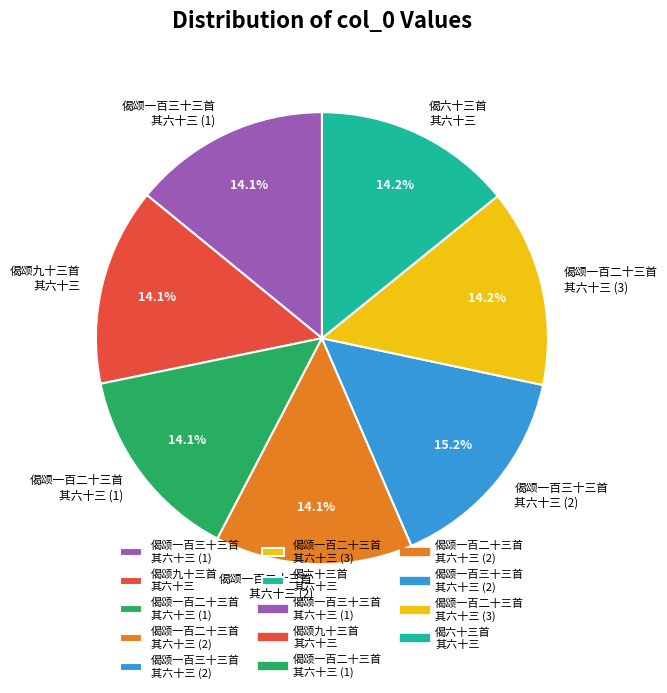

Is there any slice that represents more than half of the pie?

No